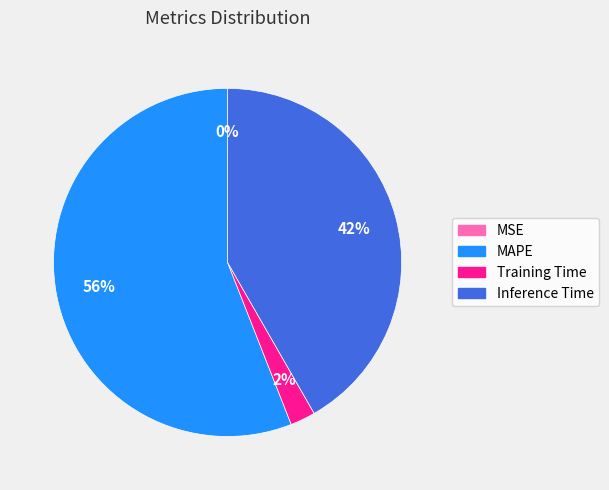

To the nearest percent, what percentage of the pie is Inference Time?

42%